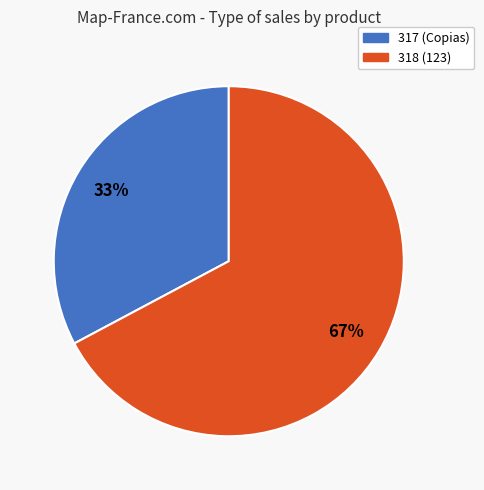

Which category has the smallest portion of the pie?

317 (Copias)